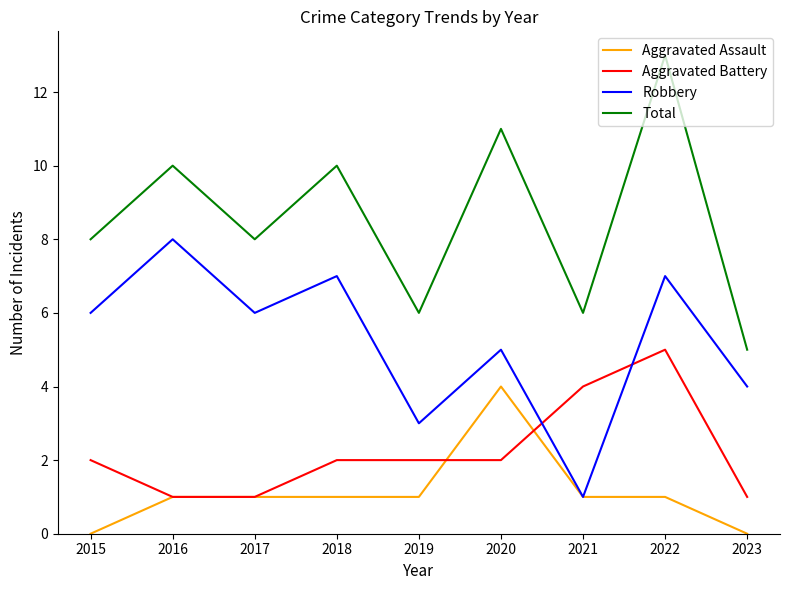

Count the number of data series in this chart.

4